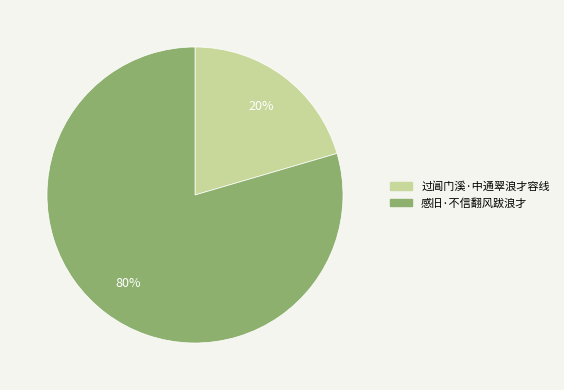

What is the smallest slice in the pie chart?

过阊门溪·中通翠浪才容线